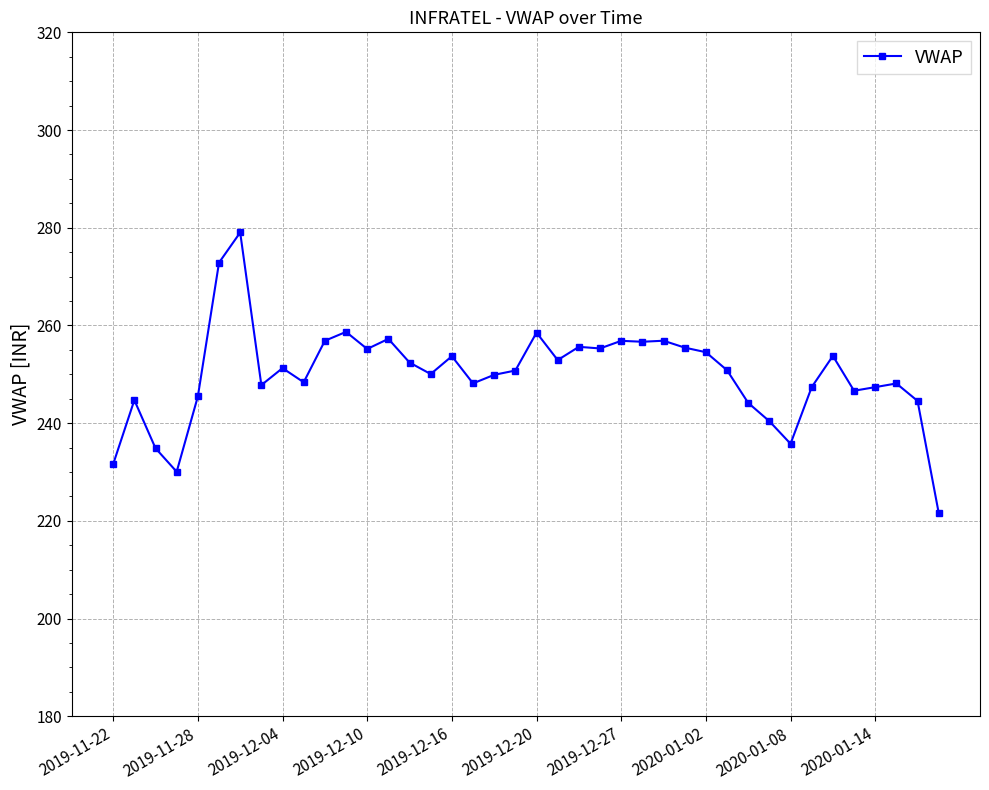

What is the average value?

250.1